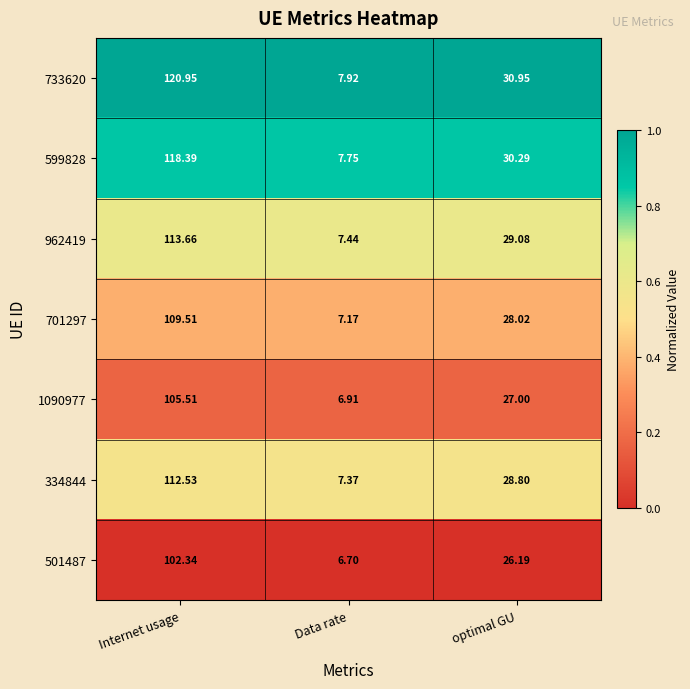

Where is 962419 nearest to the value 60?

optimal GU